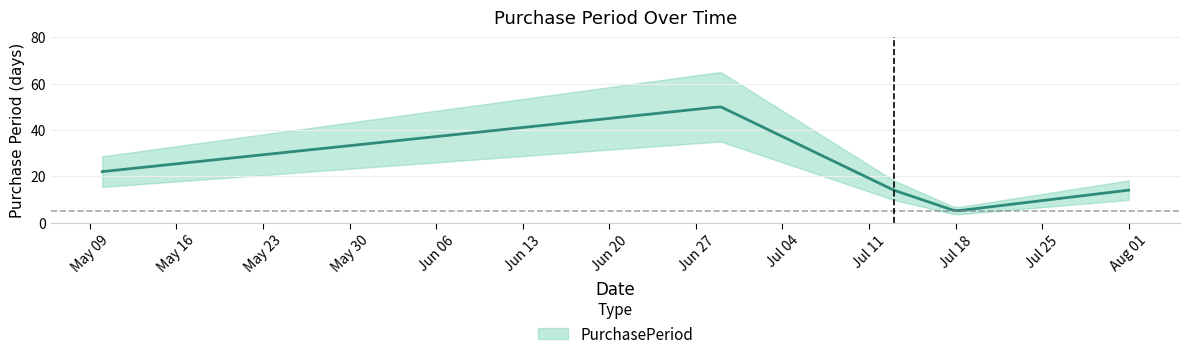

What is the difference between the second highest and second lowest values?

8